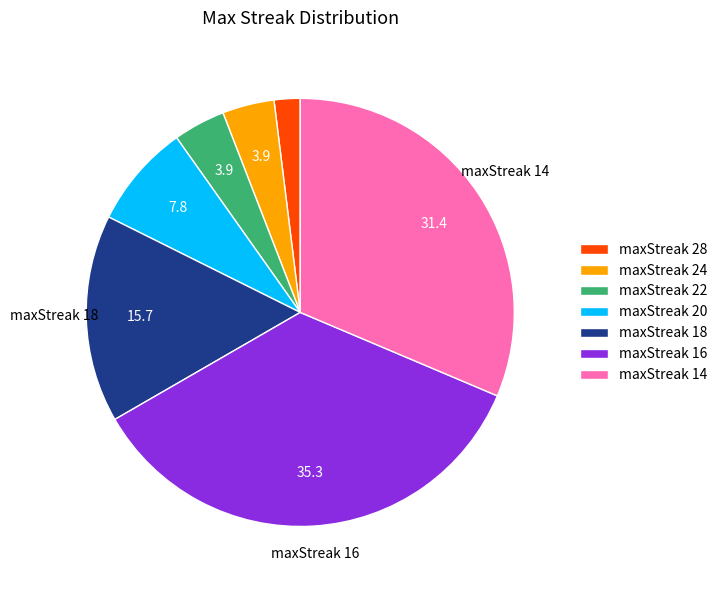

True or false: maxStreak 24 accounts for 4% of the total.

True